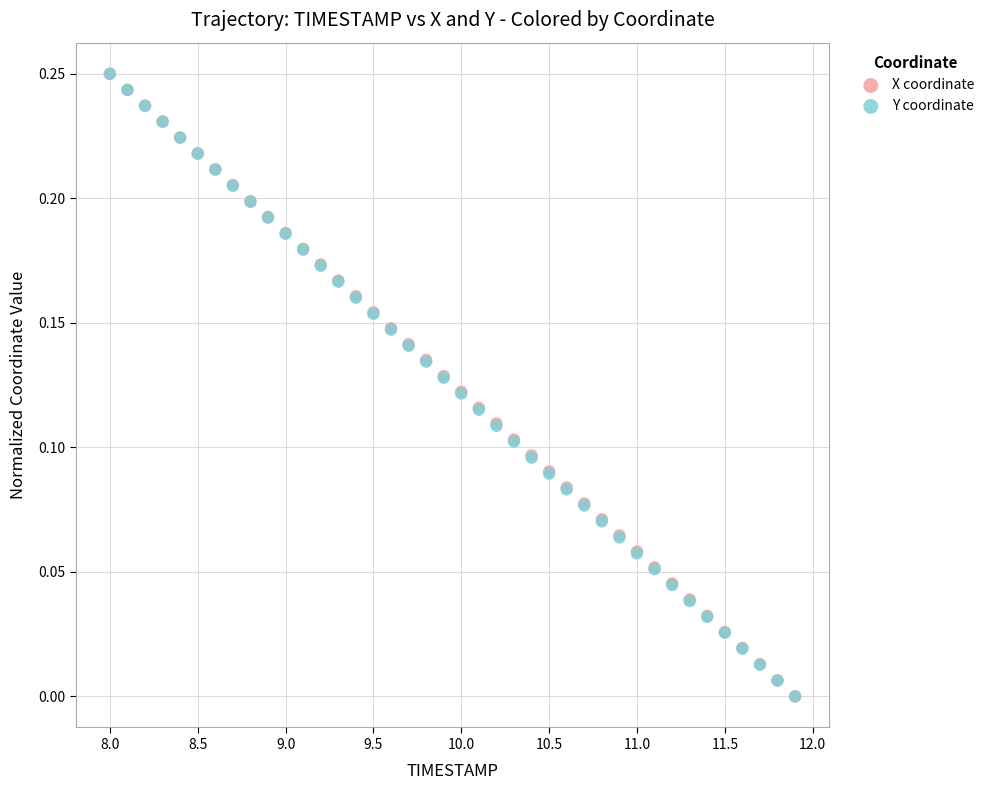

What are all the series names shown in the legend?

X coordinate, Y coordinate